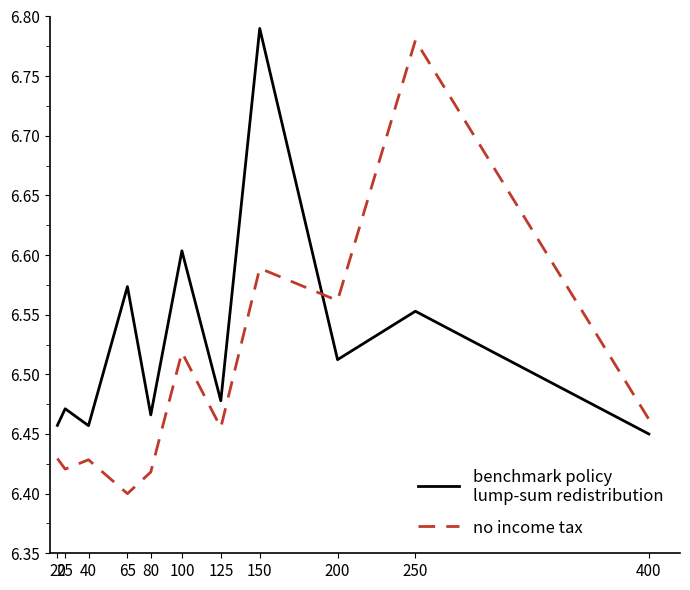

At which category is the sum across all series the highest?

150